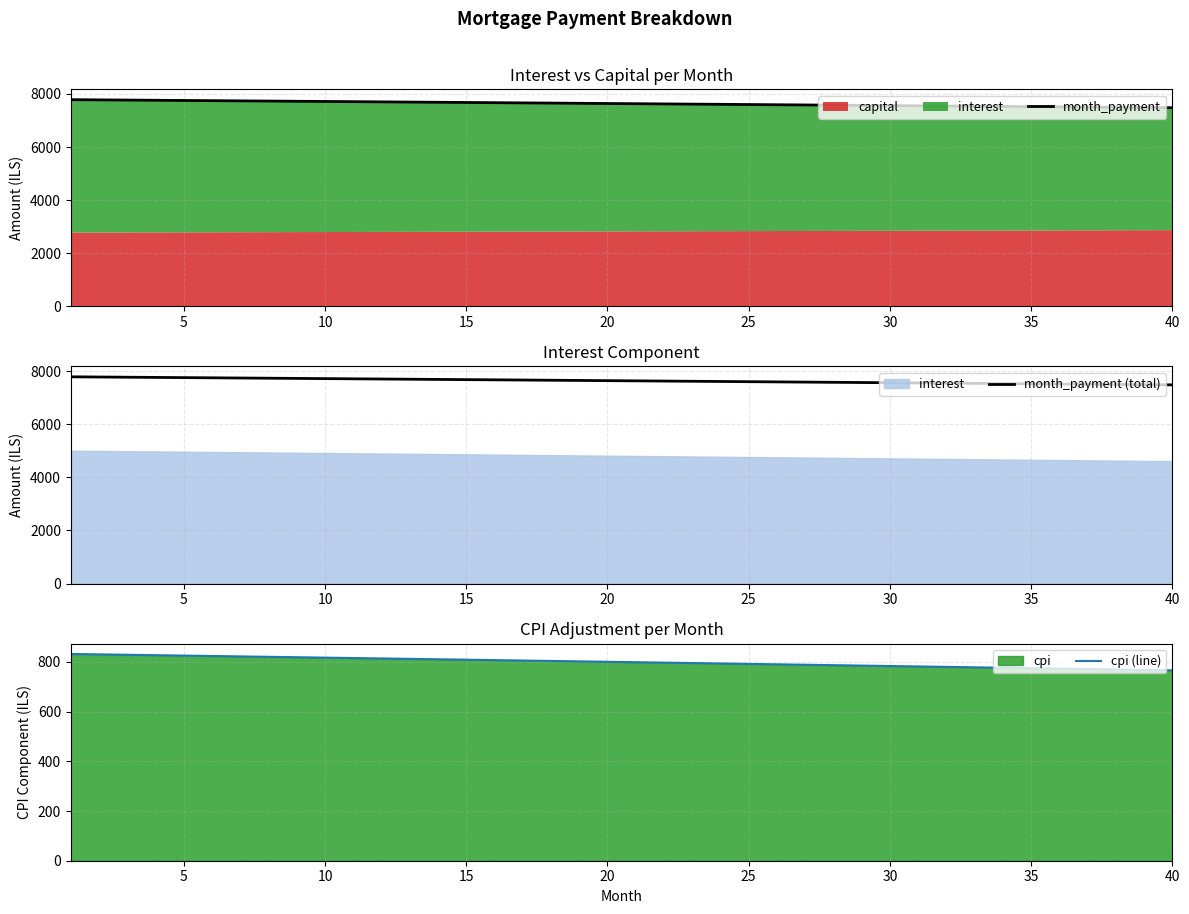

True or false: cpi (line) and month_payment intersect in this chart.

False